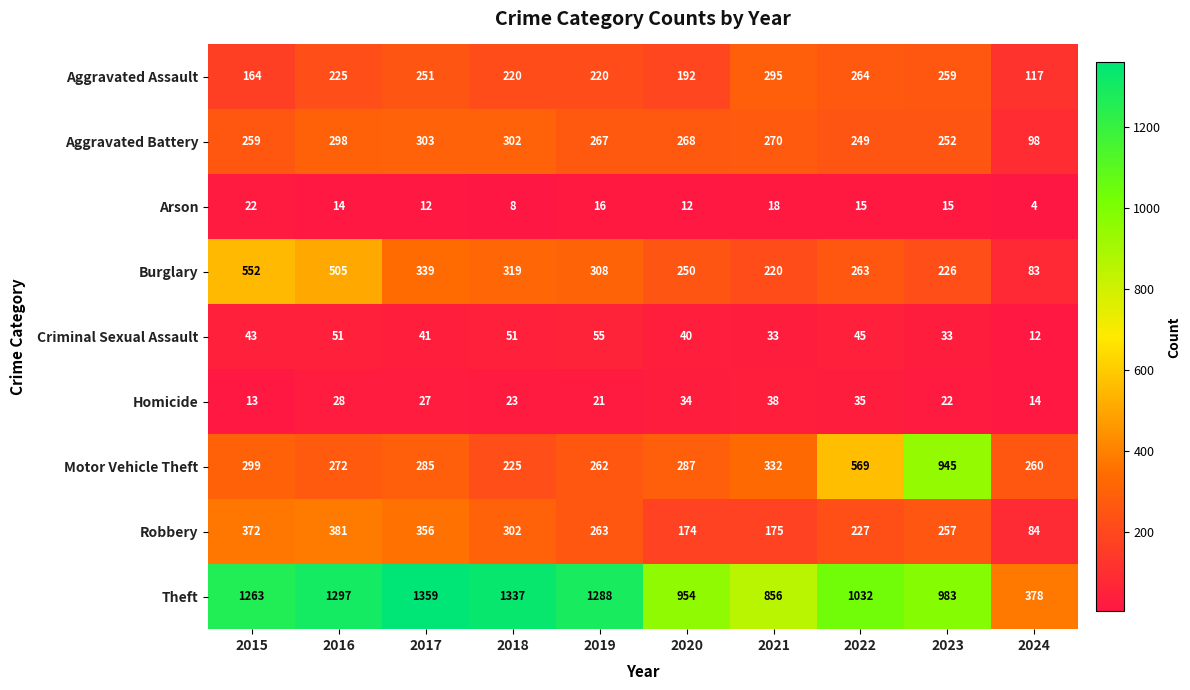

How many data points does each series have?

10